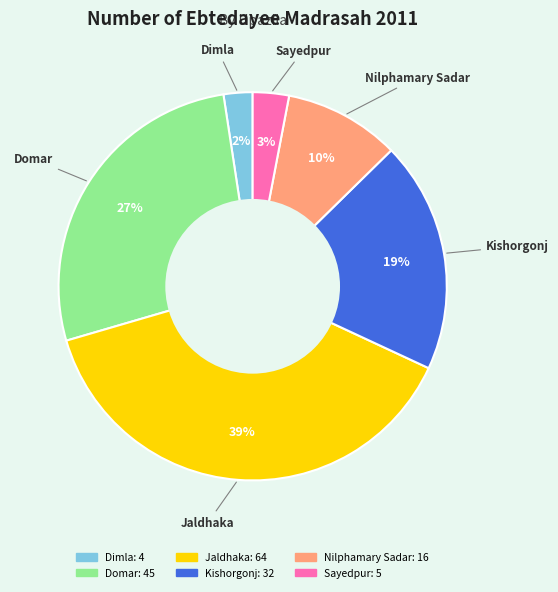

Rank the categories by value from lowest to highest.

Dimla, Sayedpur, Nilphamary Sadar, Kishorgonj, Domar, Jaldhaka